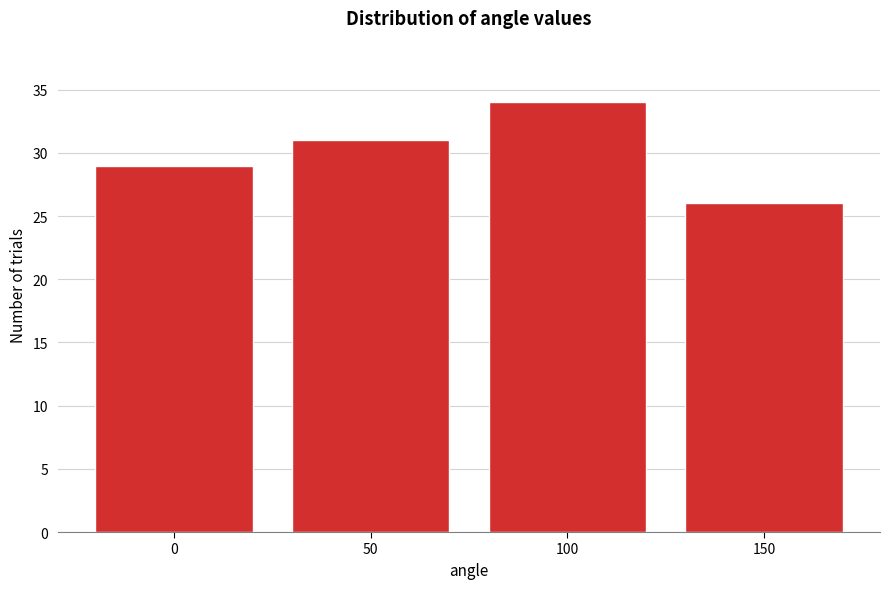

Reading right to left, list all the values displayed in this chart.

26	34	31	29